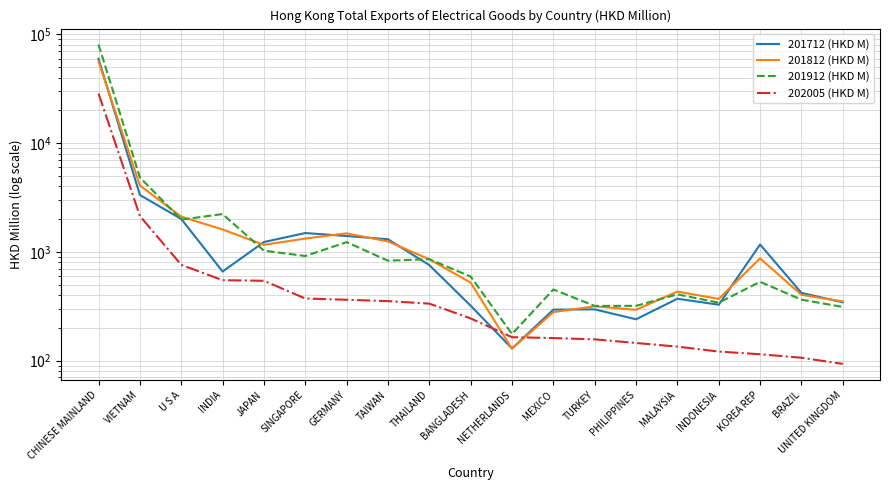

How many data points does each series have?

19